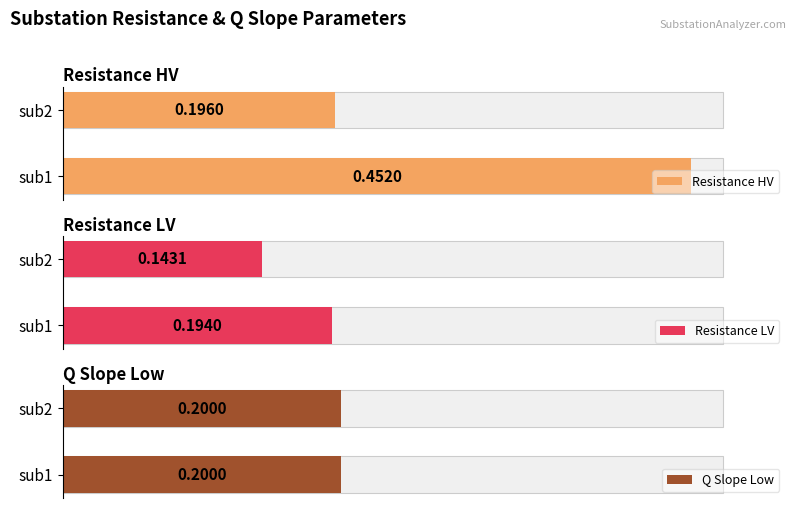

How many bars are there in total?

6